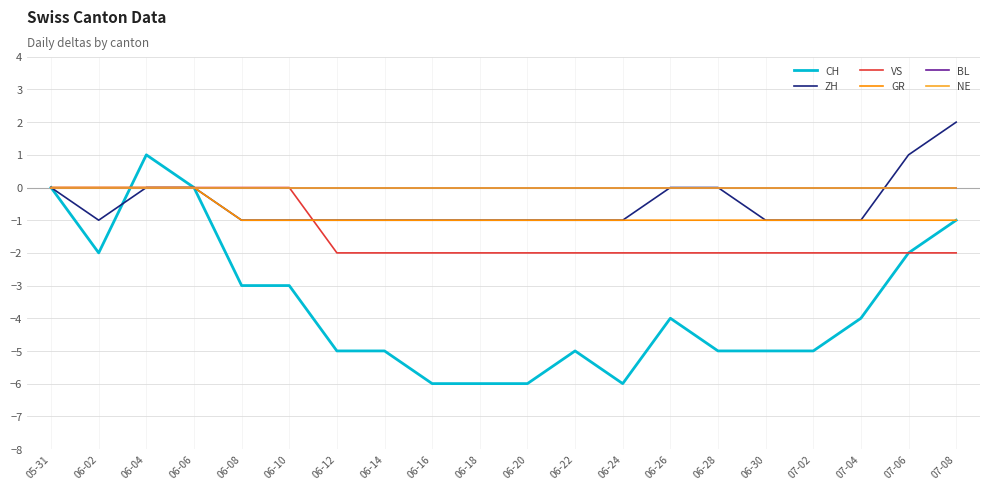

What is the label of the 12th point from the left?

06-22